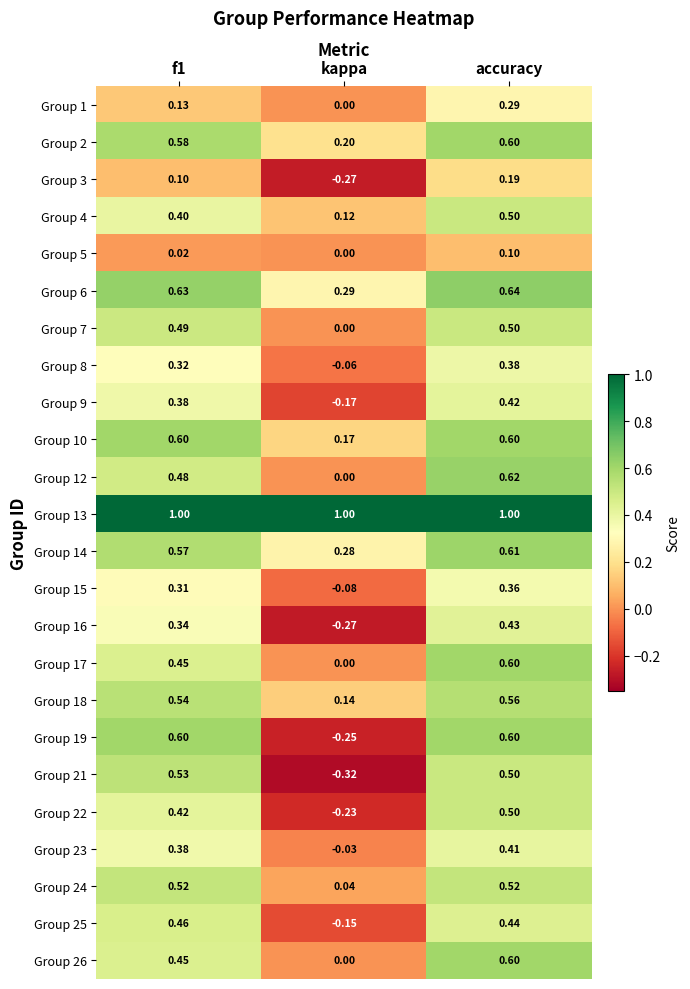

At which label does Group 9 reach its minimum?

kappa